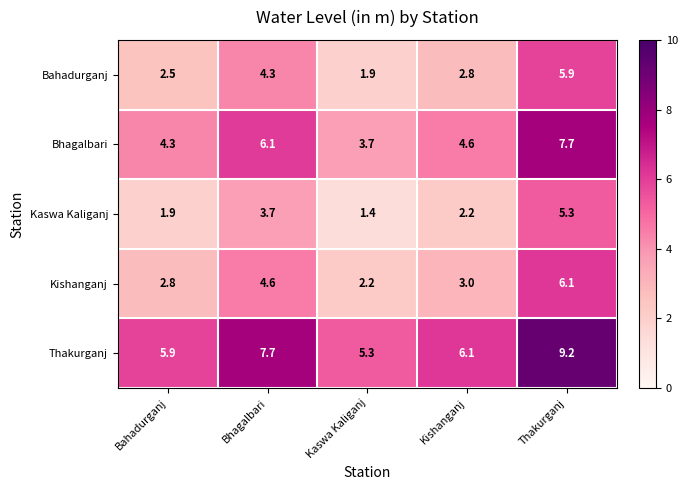

What is the difference between the highest and lowest values at Kishanganj?

3.9